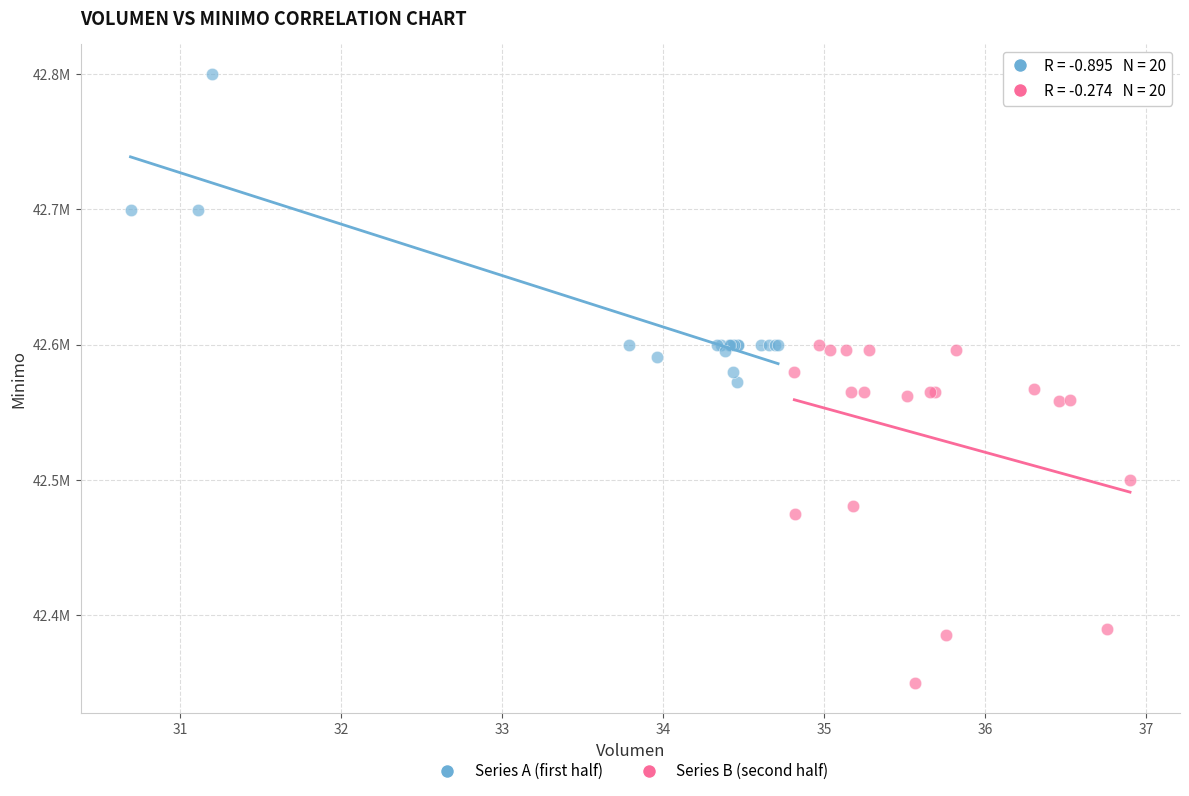

Which series contains the lowest Y value?

Series B (second half)